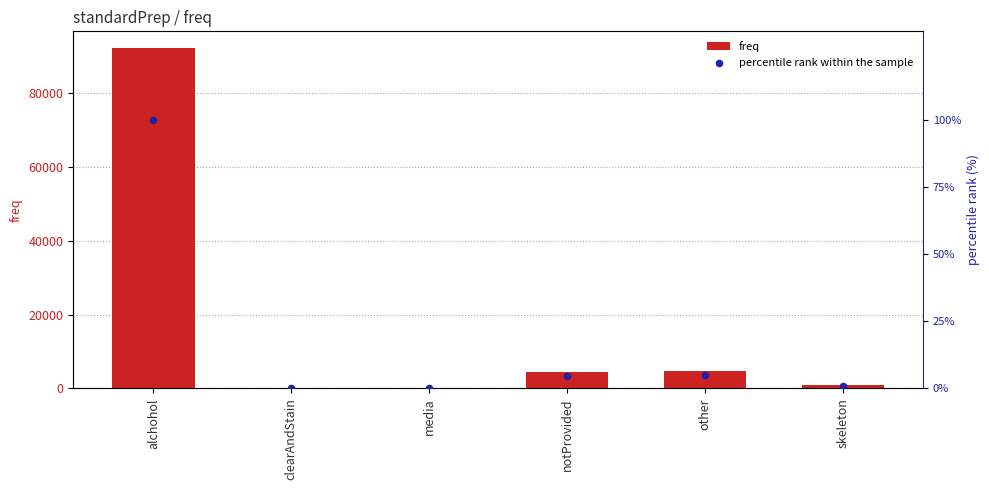

What is the total value across all series at notProvided?

4382.8